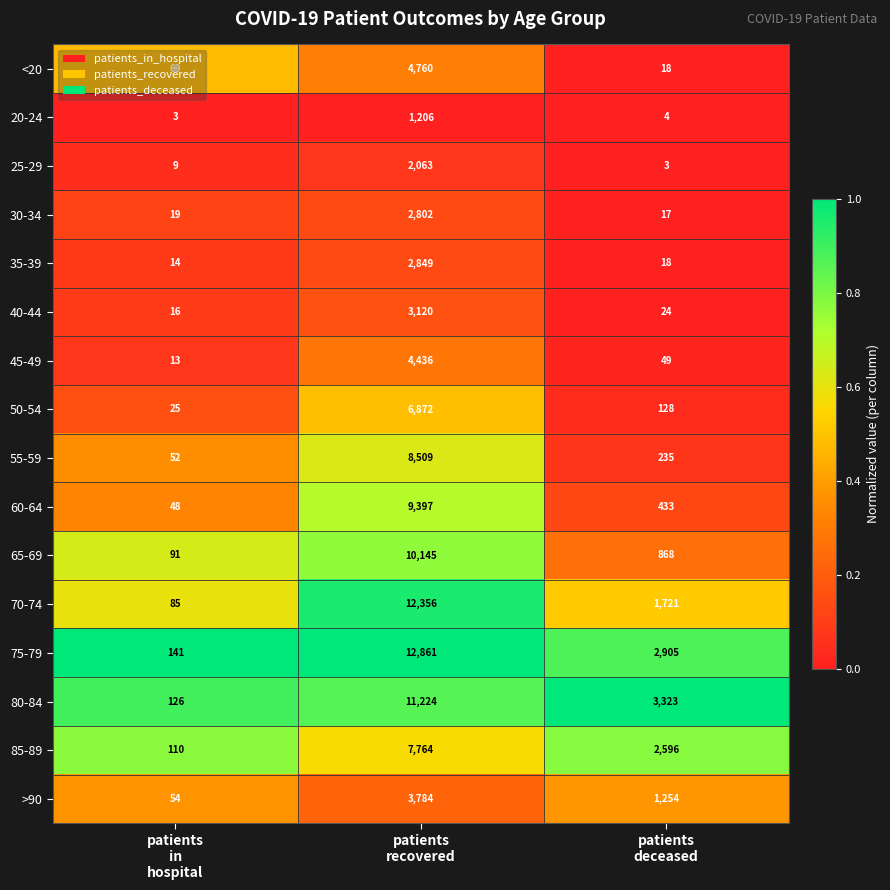

What is the difference between the maximum and minimum values in the >90 series?

3730